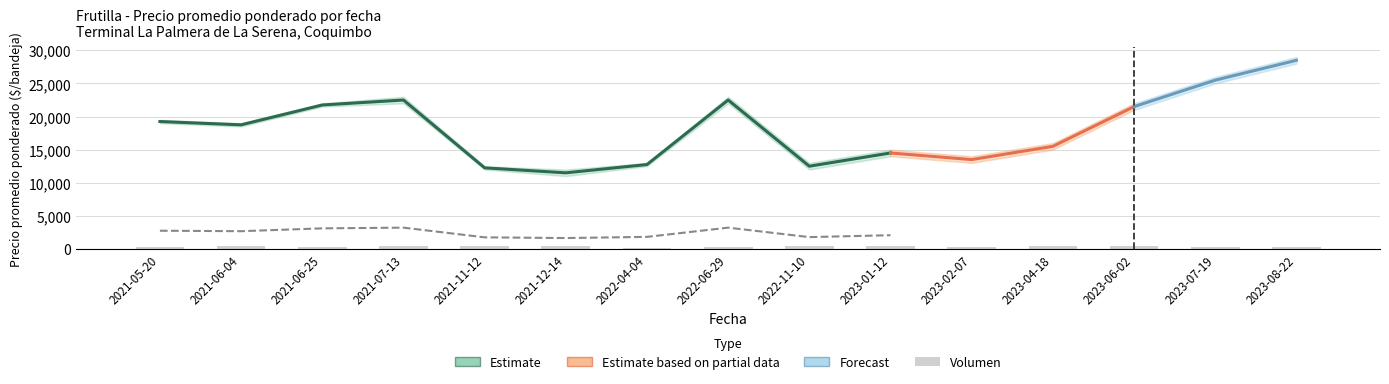

Does the chart contain any negative values?

No